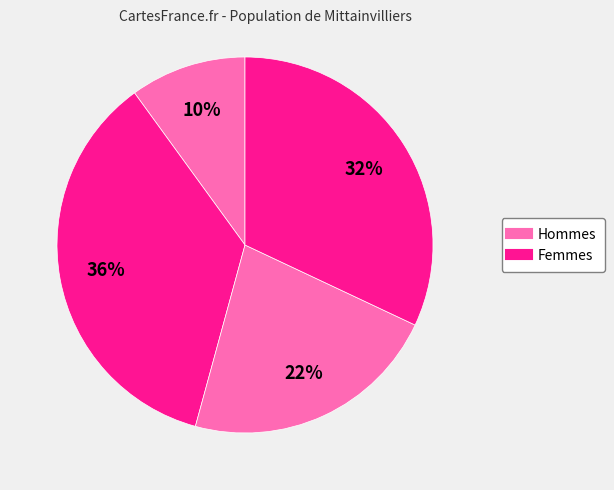

Count the number of slices in the pie.

4